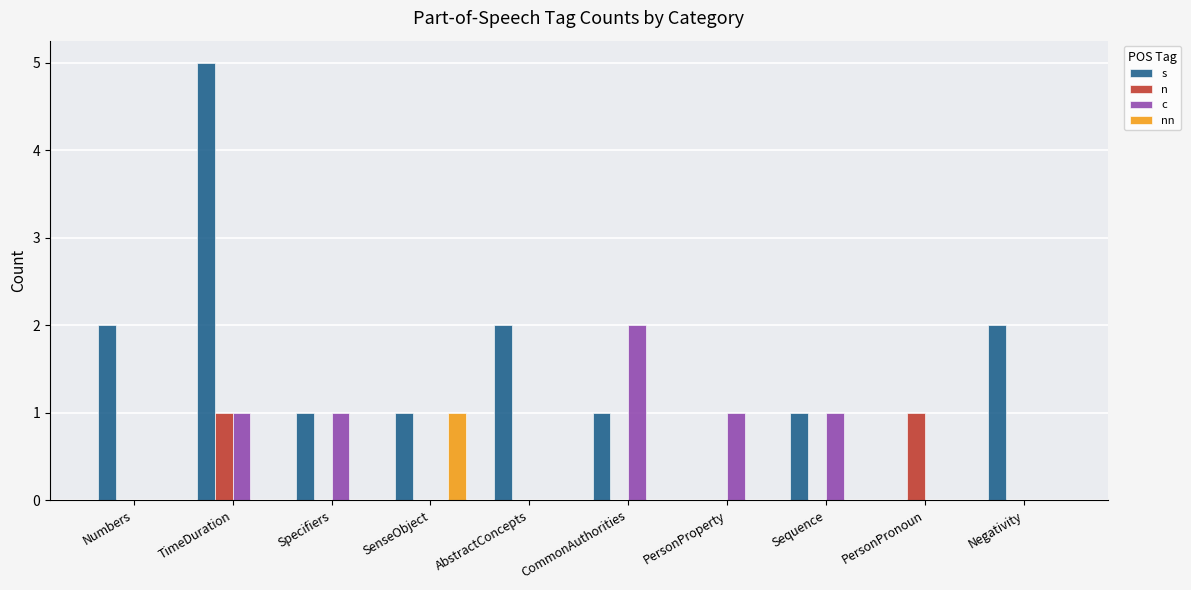

The value of nn at Numbers is 0. True or false?

True